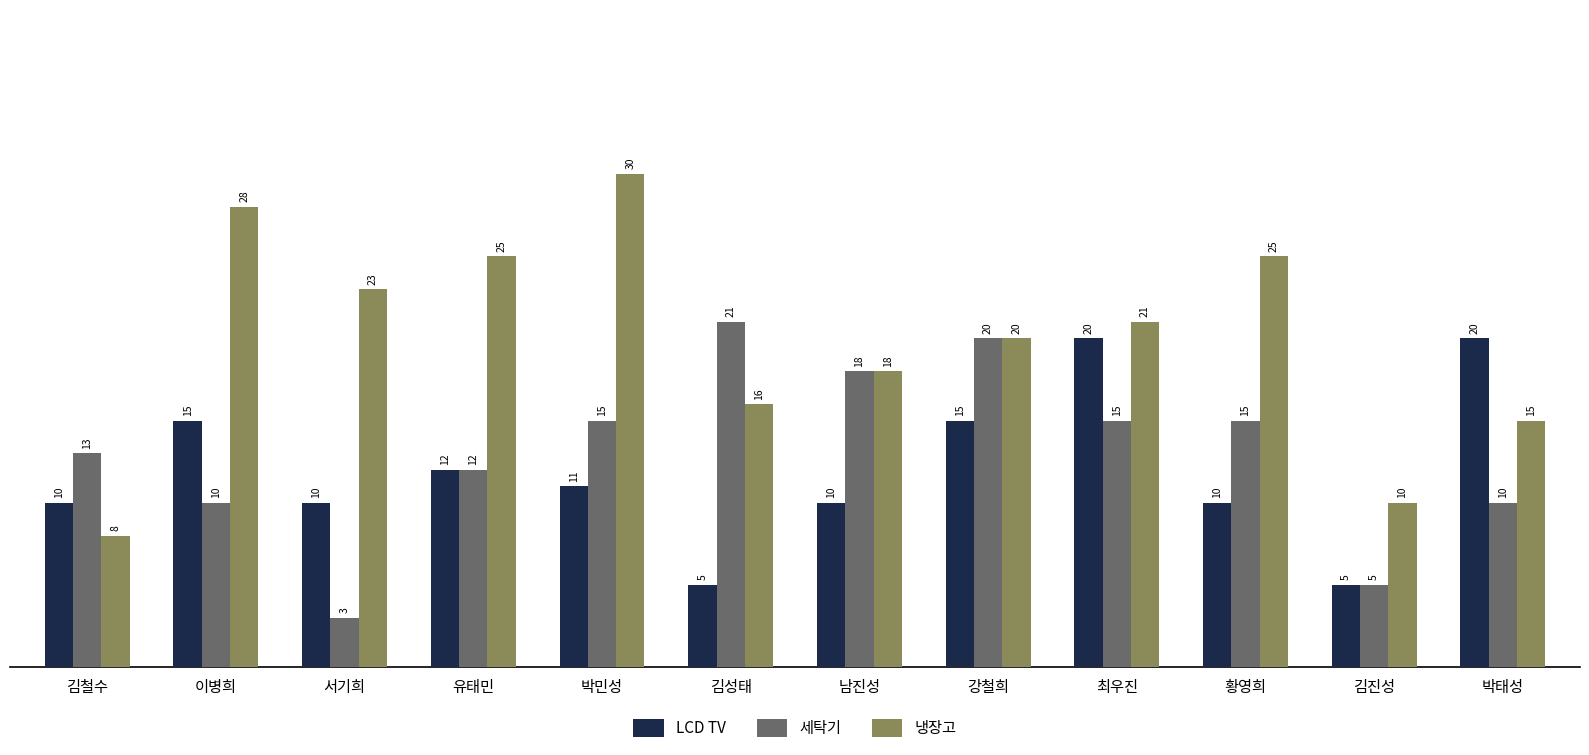

How many data points does each series have?

12